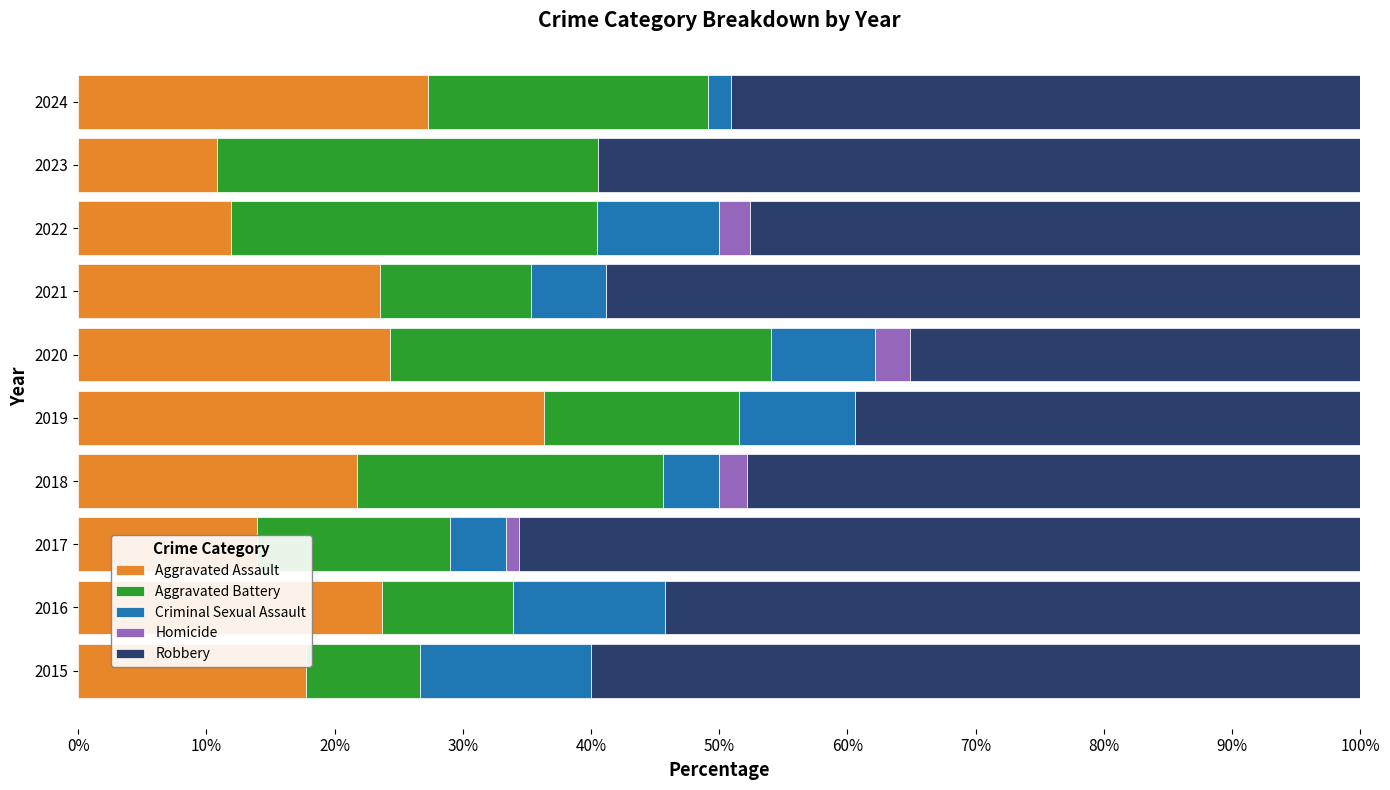

What is the total value across all series at 2016?

100.0